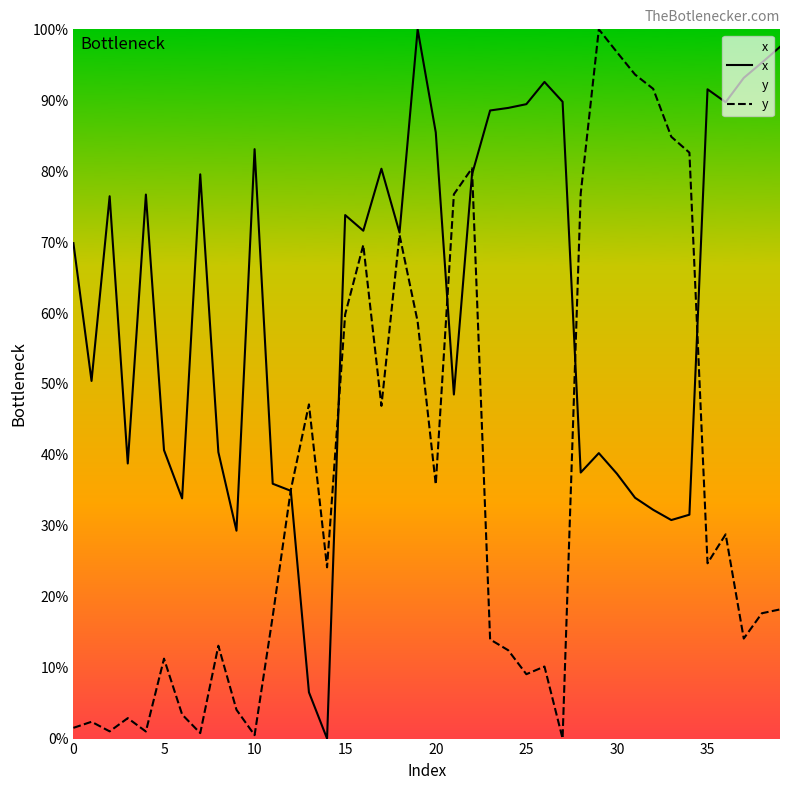

List the series in order of their overall mean, highest first.

x, y